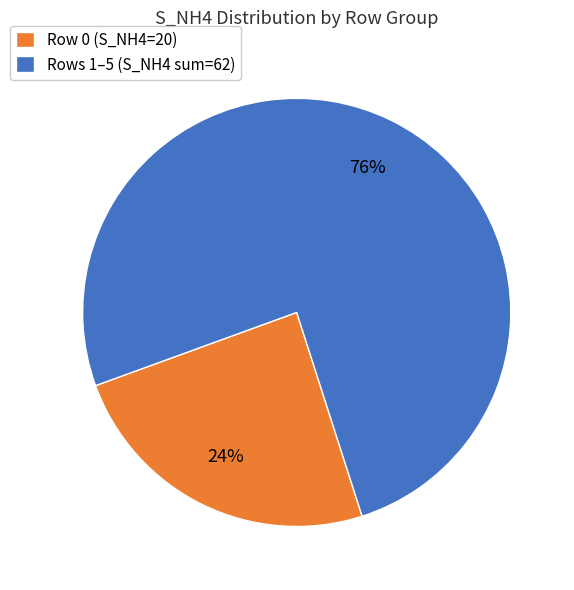

Which has a higher value, Row 0 (S_NH4=20) or Rows 1–5 (S_NH4 sum=62)?

Rows 1–5 (S_NH4 sum=62)